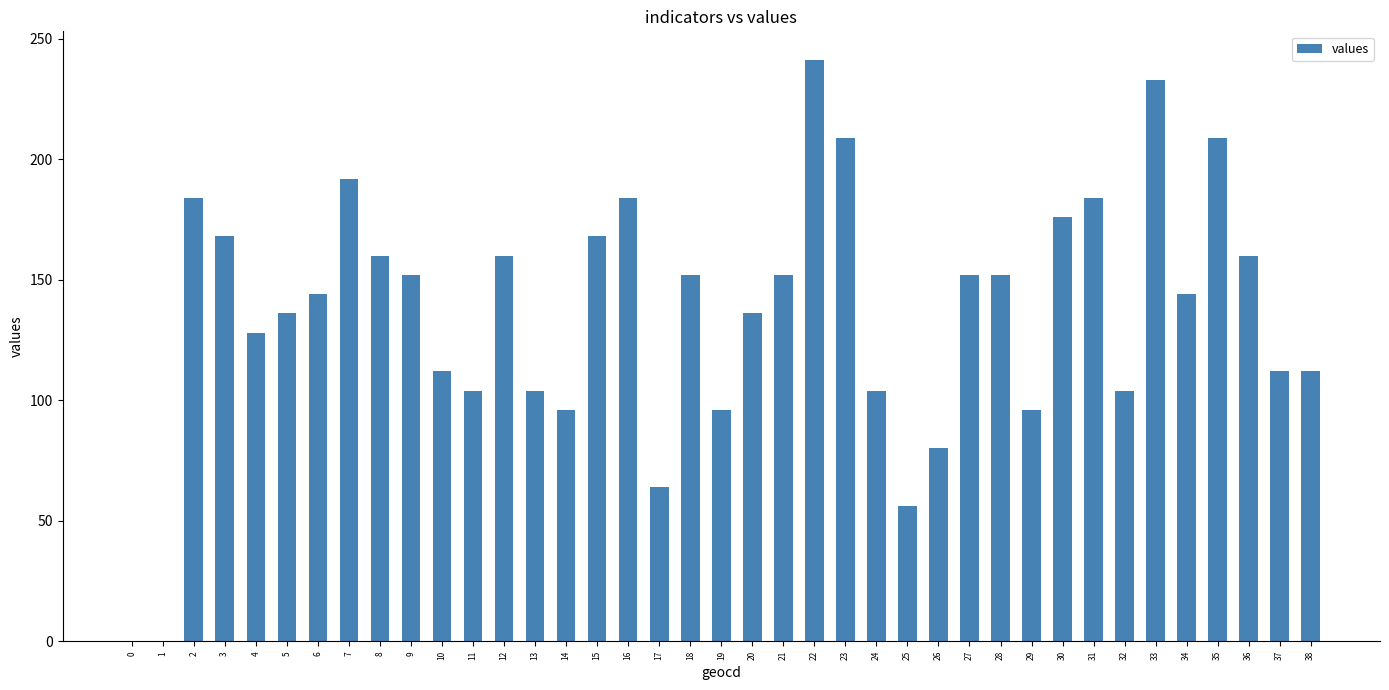

Reading left to right, list all the values displayed in this chart.

0	0	184	168	128	136	144	192	160	152	112	104	160	104	96	168	184	64	152	96	136	152	241	209	104	56	80	152	152	96	176	184	104	233	144	209	160	112	112